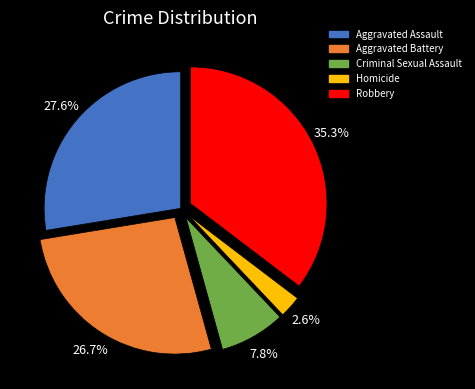

To the nearest percent, what percentage of the pie is Aggravated Battery?

27%